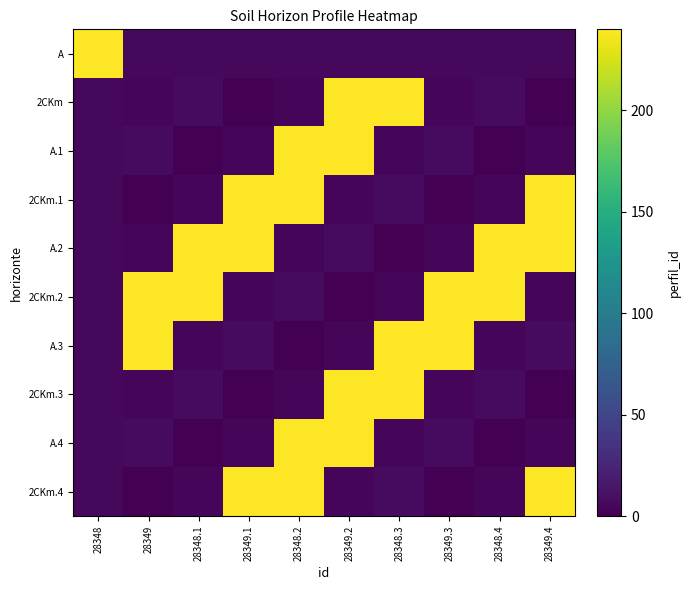

Which label corresponds to the smallest value in the chart?

28349.1